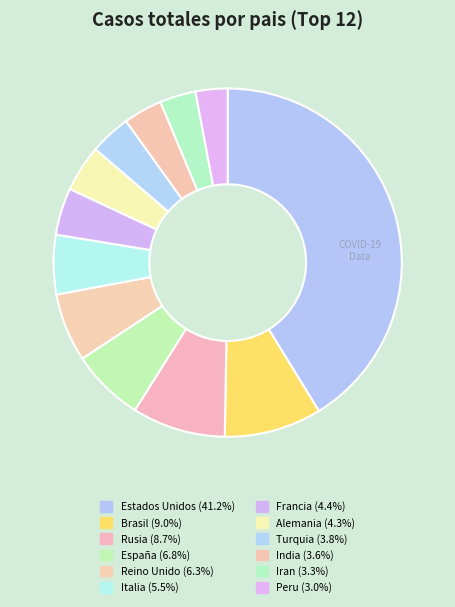

Between España and Francia, which is larger?

España